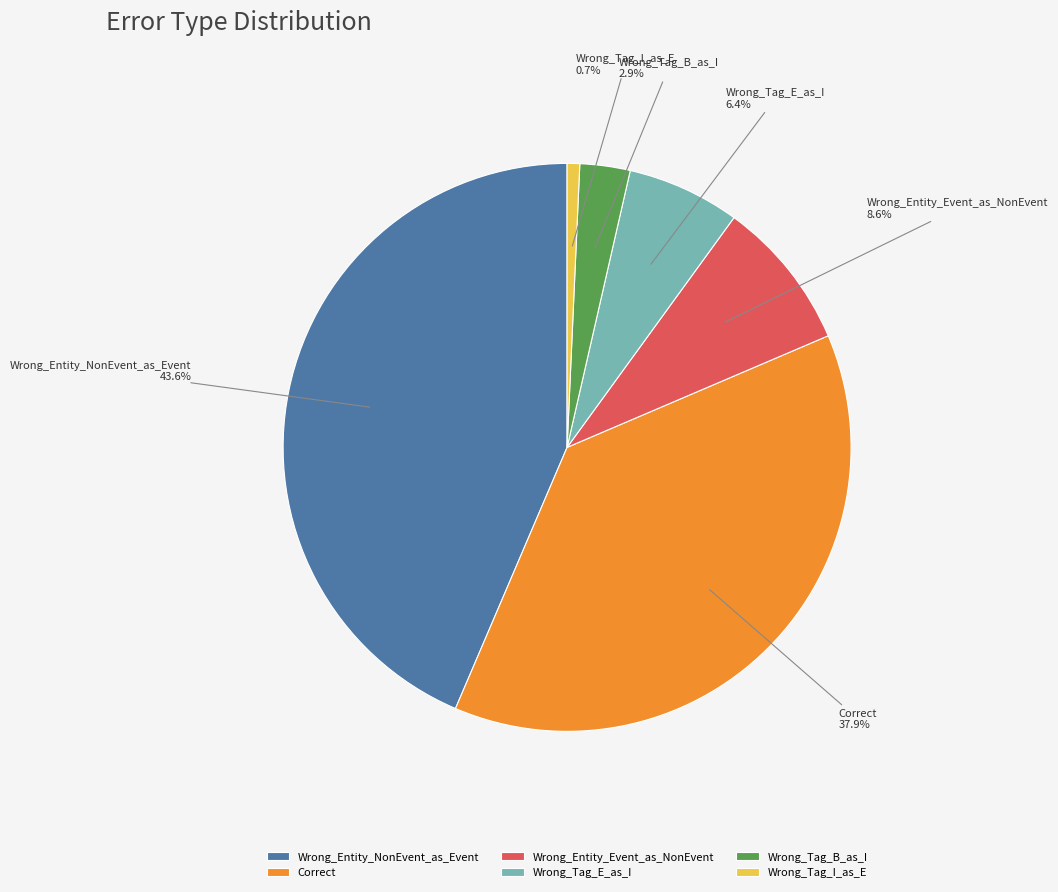

The Wrong_Entity_Event_as_NonEvent slice represents 9% of the pie. True or false?

True